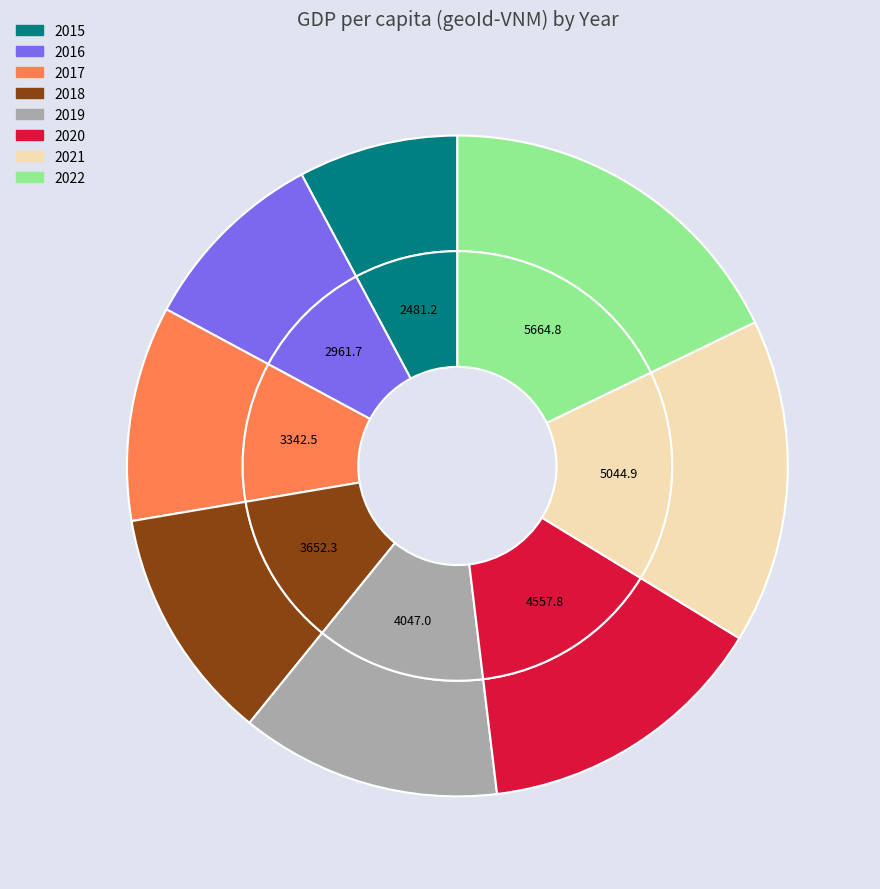

How many segments does this pie chart have?

8